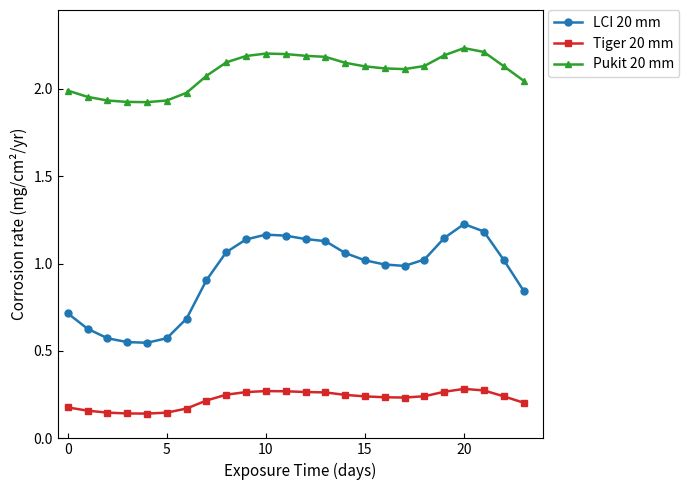

True or false: LCI 20 mm has more than 1 points higher than both neighbors.

True